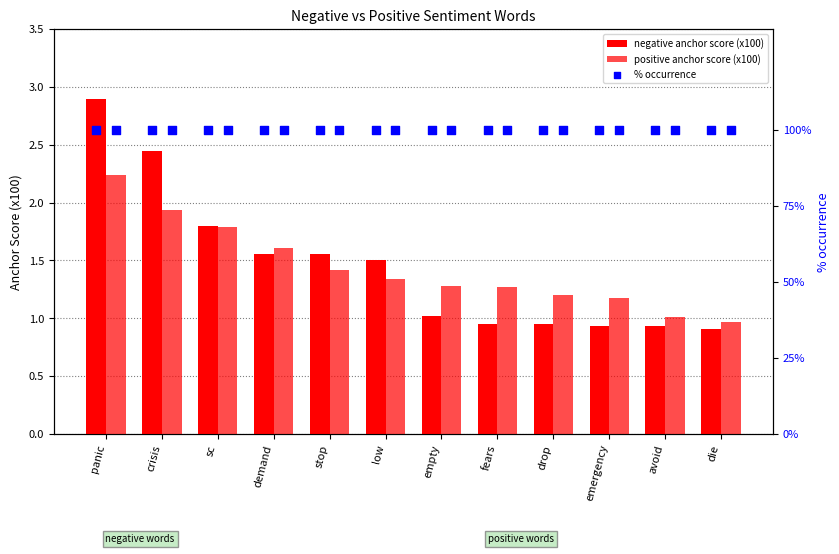

At which category is the sum across all series the highest?

panic